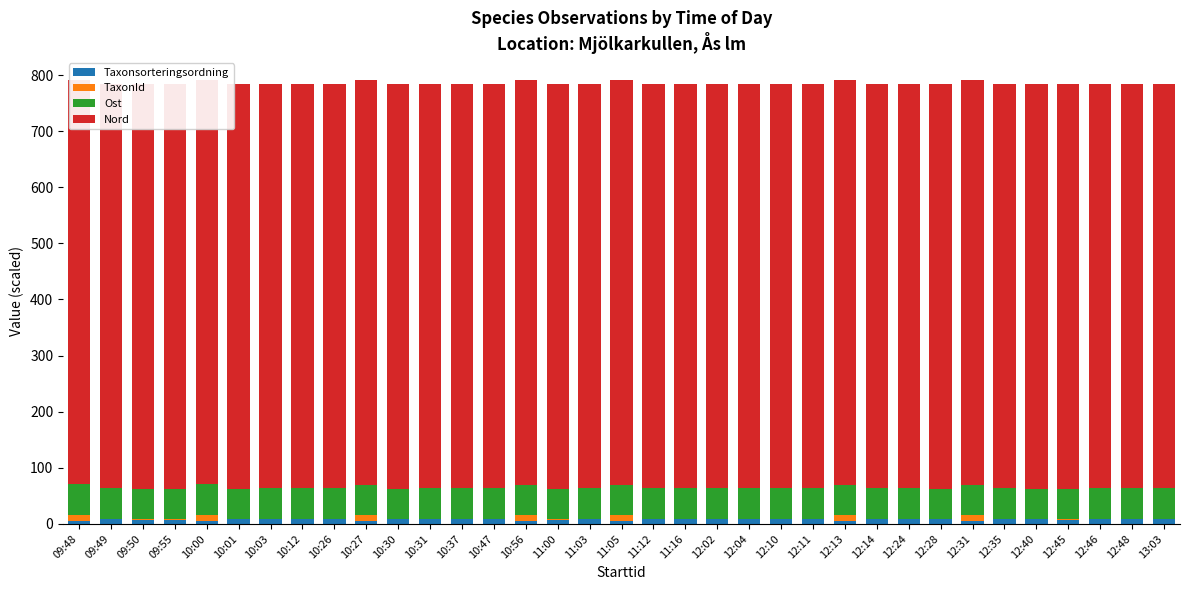

Reading left to right, list all the values displayed in this chart.

Taxonsorteringsordning: 09:48=5.6	09:49=8.9	09:50=7.8	09:55=7.8	10:00=5.6	10:01=7.9	10:03=7.9	10:12=8.9	10:26=8.9	10:27=5.6	10:30=7.9	10:31=9.0	10:37=8.9	10:47=8.9	10:56=5.6	11:00=7.8	11:03=8.9	11:05=5.6	11:12=9.0	11:16=8.9	12:02=8.9	12:04=8.9	12:10=9.0	12:11=9.0	12:13=5.6	12:14=9.0	12:24=8.9	12:28=8.1	12:31=5.6	12:35=9.0	12:40=7.9	12:45=7.8	12:46=8.9	12:48=8.9	13:03=8.9
TaxonId: 09:48=10.0	09:49=0.1	09:50=0.6	09:55=0.6	10:00=10.0	10:01=0.6	10:03=0.6	10:12=0.1	10:26=0.5	10:27=10.0	10:30=0.2	10:31=0.1	10:37=0.1	10:47=0.1	10:56=10.0	11:00=0.6	11:03=0.5	11:05=10.0	11:12=0.1	11:16=0.1	12:02=0.1	12:04=0.5	12:10=0.1	12:11=0.1	12:13=10.0	12:14=0.1	12:24=0.1	12:28=0.1	12:31=10.0	12:35=0.1	12:40=0.6	12:45=0.6	12:46=0.1	12:48=0.1	13:03=0.1
Ost: 09:48=54.5	09:49=54.5	09:50=54.5	09:55=54.5	10:00=54.5	10:01=54.5	10:03=54.5	10:12=54.5	10:26=54.5	10:27=54.5	10:30=54.5	10:31=54.5	10:37=54.5	10:47=54.5	10:56=54.5	11:00=54.5	11:03=54.5	11:05=54.5	11:12=54.5	11:16=54.5	12:02=54.5	12:04=54.5	12:10=54.5	12:11=54.5	12:13=54.5	12:14=54.5	12:24=54.5	12:28=54.5	12:31=54.5	12:35=54.5	12:40=54.5	12:45=54.5	12:46=54.5	12:48=54.5	13:03=54.5
Nord: 09:48=720.9	09:49=720.9	09:50=720.9	09:55=720.9	10:00=720.9	10:01=720.9	10:03=720.9	10:12=720.9	10:26=720.9	10:27=720.9	10:30=720.9	10:31=720.9	10:37=720.9	10:47=720.9	10:56=720.9	11:00=720.9	11:03=720.9	11:05=720.9	11:12=720.9	11:16=720.9	12:02=720.9	12:04=720.9	12:10=720.9	12:11=720.9	12:13=720.9	12:14=720.9	12:24=720.9	12:28=720.9	12:31=720.9	12:35=720.9	12:40=720.9	12:45=720.9	12:46=720.9	12:48=720.9	13:03=720.9